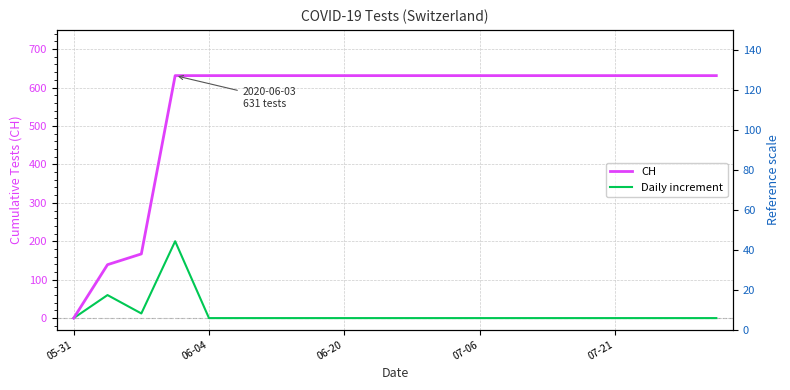

What is the total value across all series at 07-06?

631.0